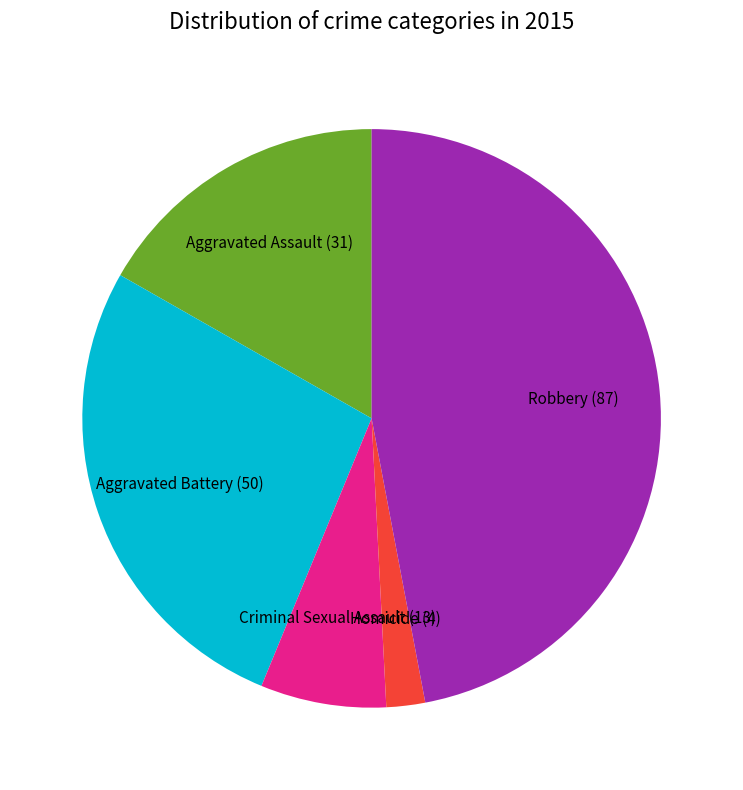

Does Aggravated Assault account for over 50% of the chart?

No